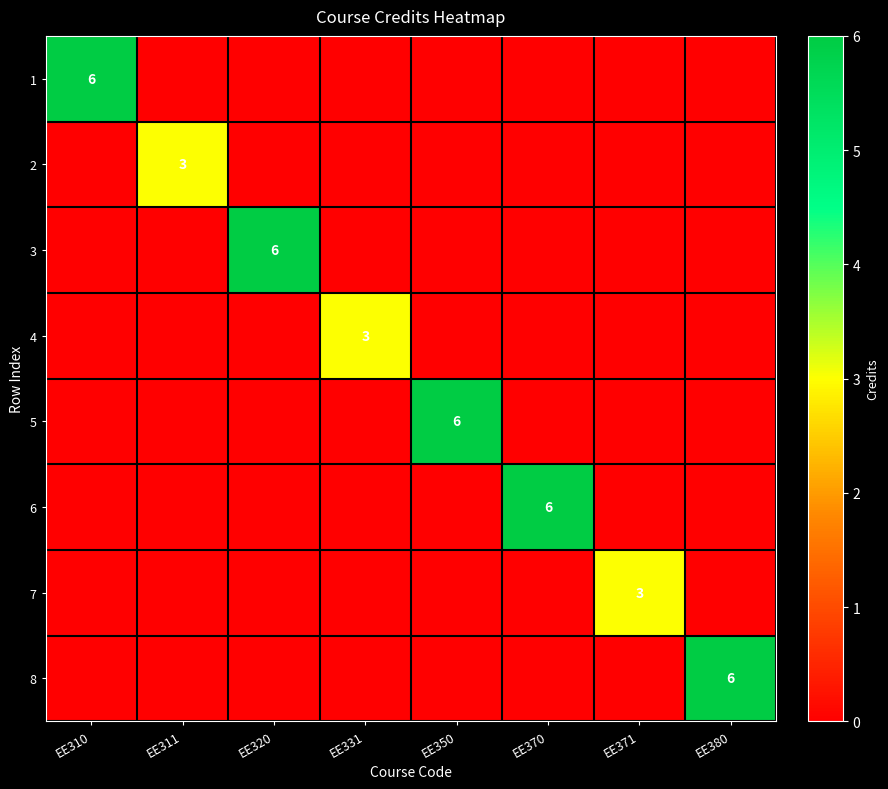

Which category has the lowest value in the 8 series?

EE310